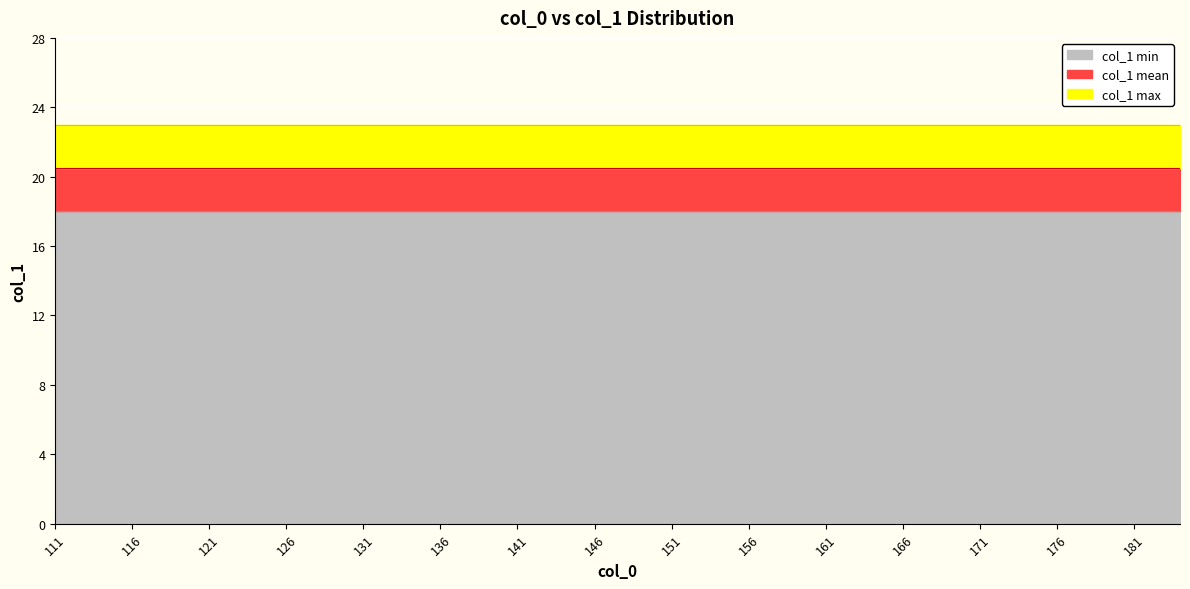

Which series changed the most between 118 and 123?

col_1 mean